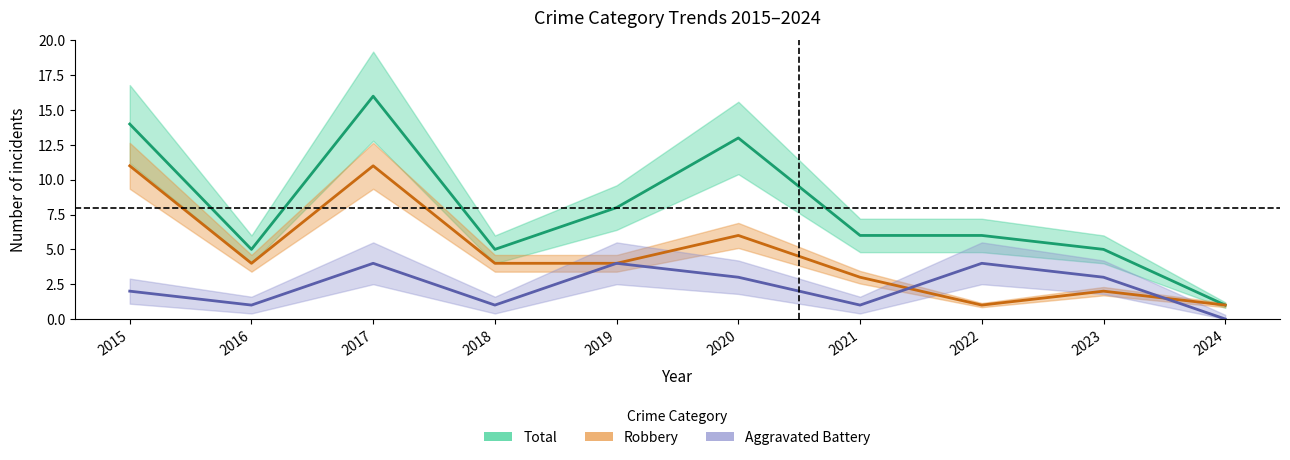

At which category is the sum across all series the highest?

2017